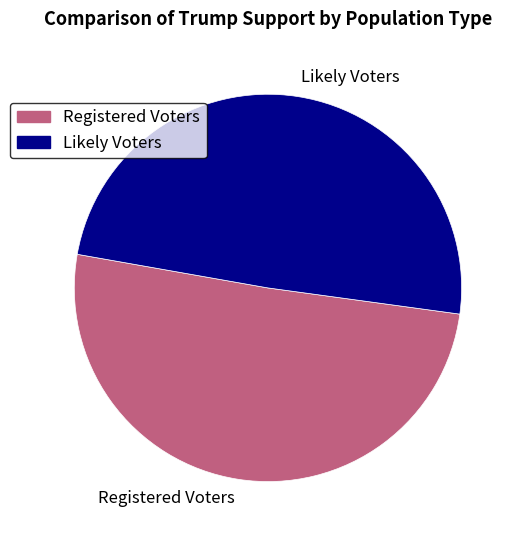

Is the sum of Likely Voters and Registered Voters greater than half?

Yes